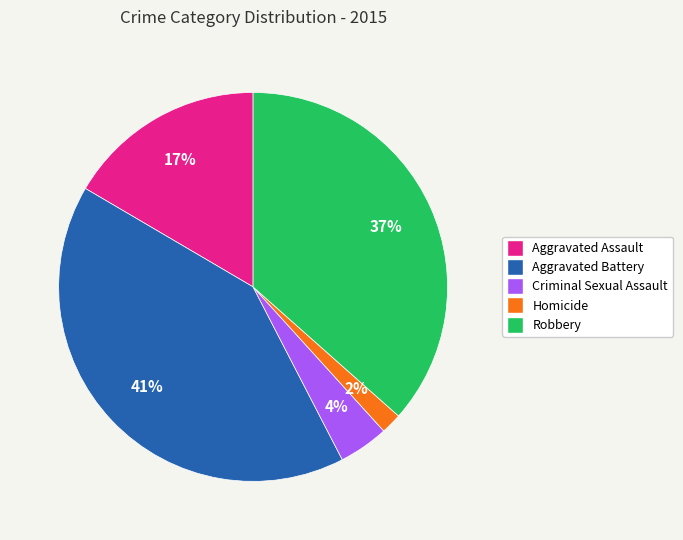

How many slices are in this pie chart?

5